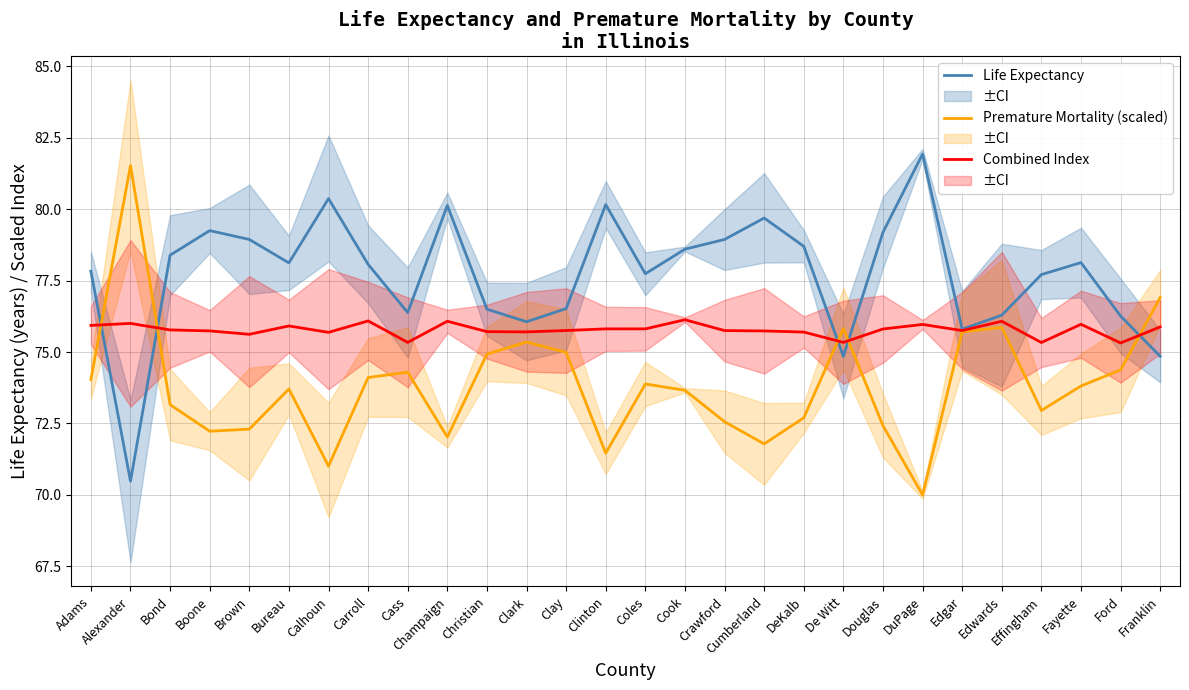

Is this an area chart (filled region under the line)?

No